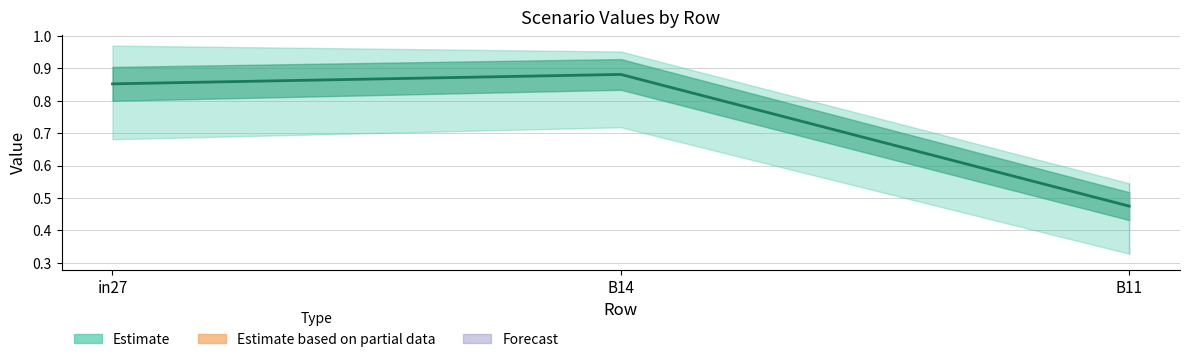

What is the value of the 1st point from the left?

0.9